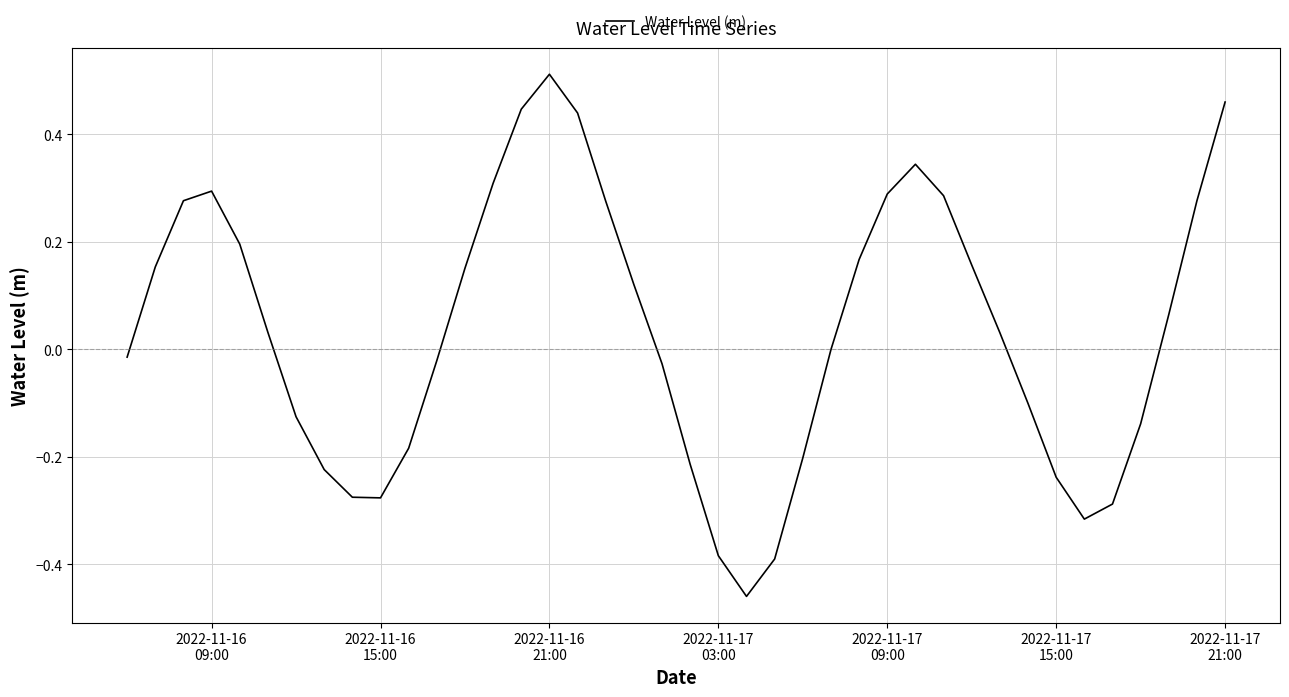

What is the difference between the maximum and minimum values?

1.0